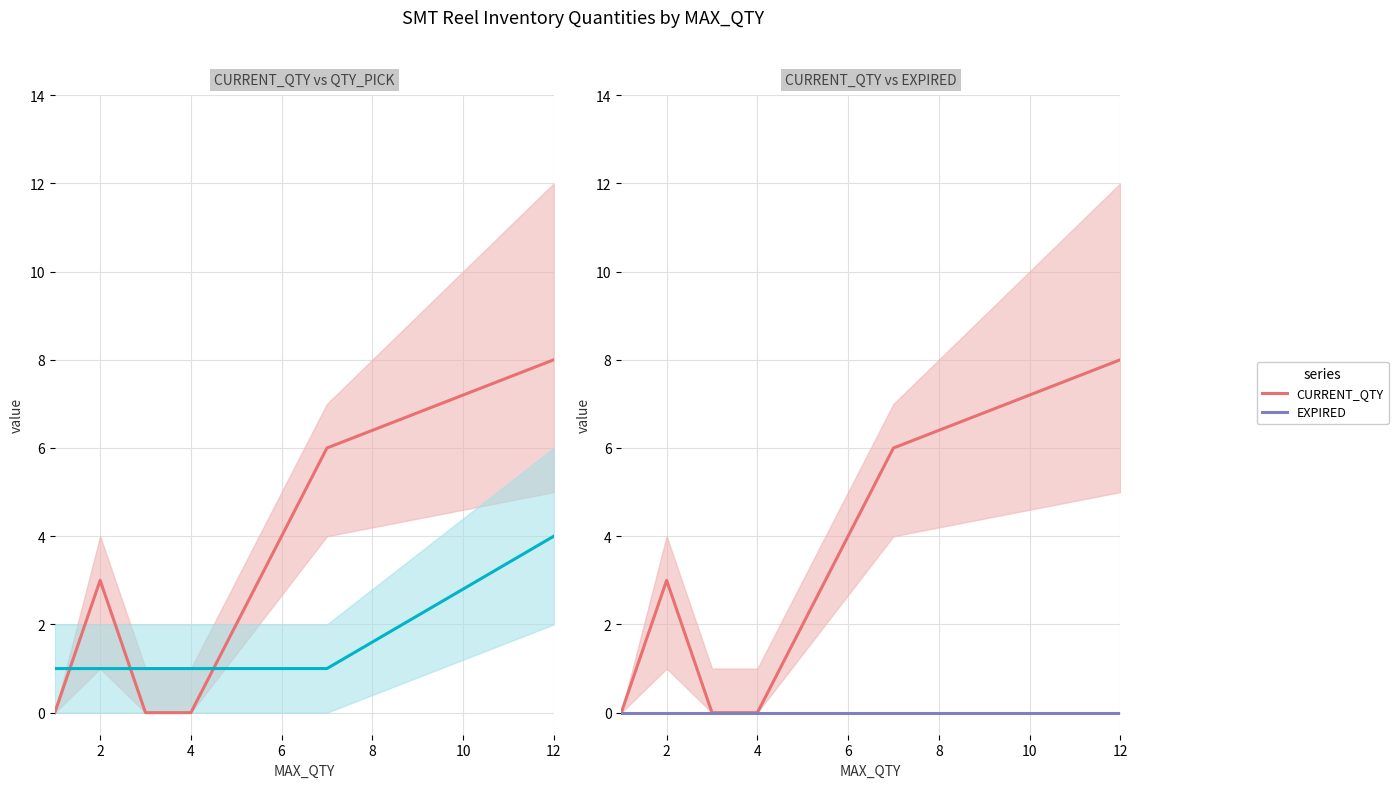

What is the sum of the QTY_PICK values at 10 and 8?

5